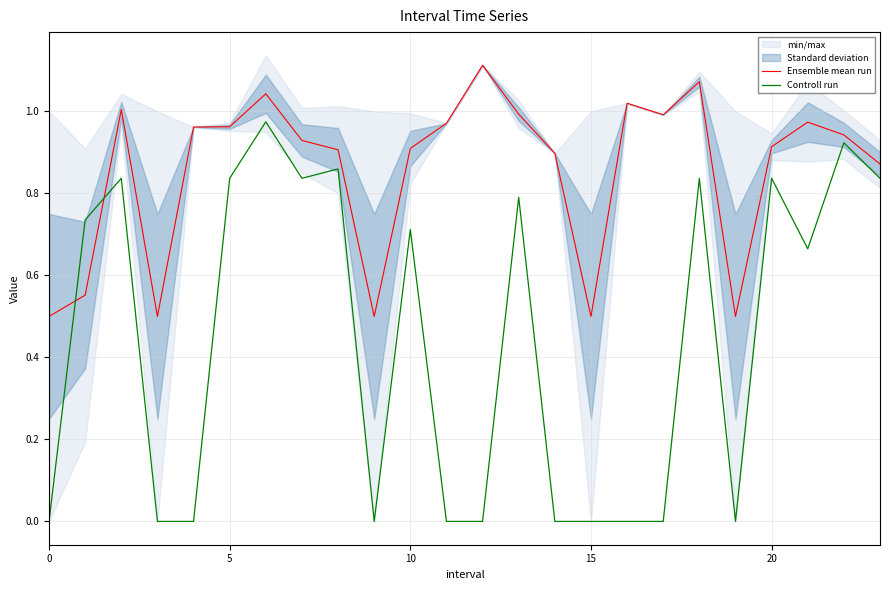

True or false: Controll run and Ensemble mean run cross at least once.

True